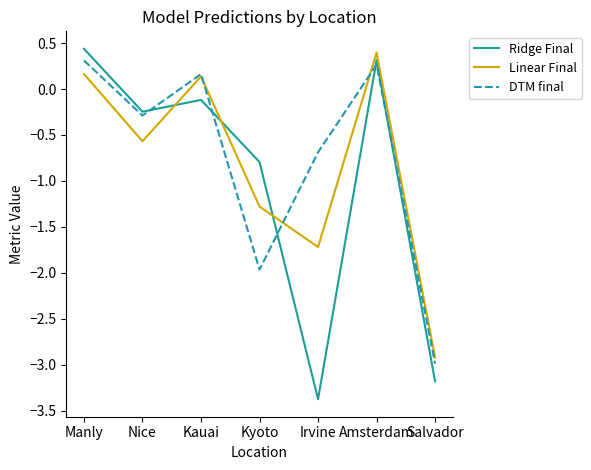

Which category has the lowest value in the DTM final series?

Salvador